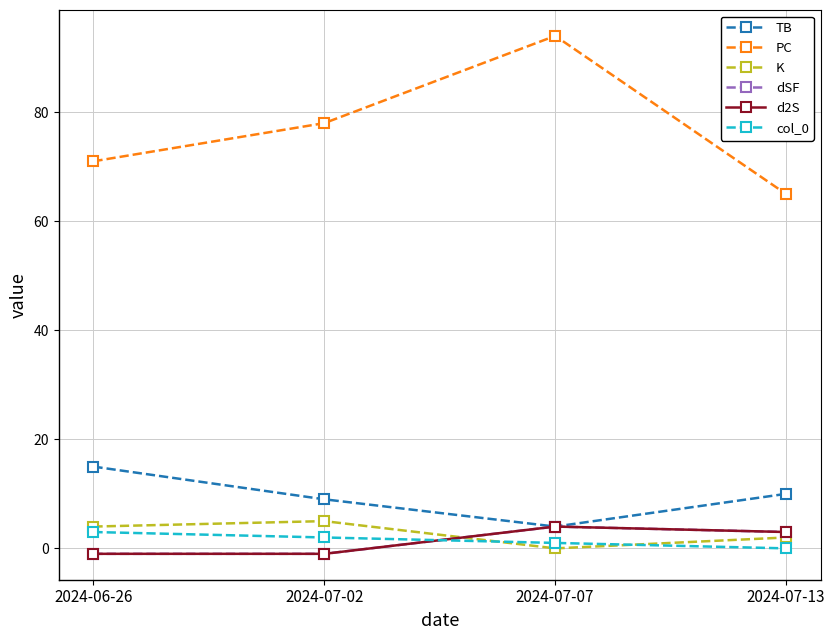

True or false: K and TB intersect in this chart.

False